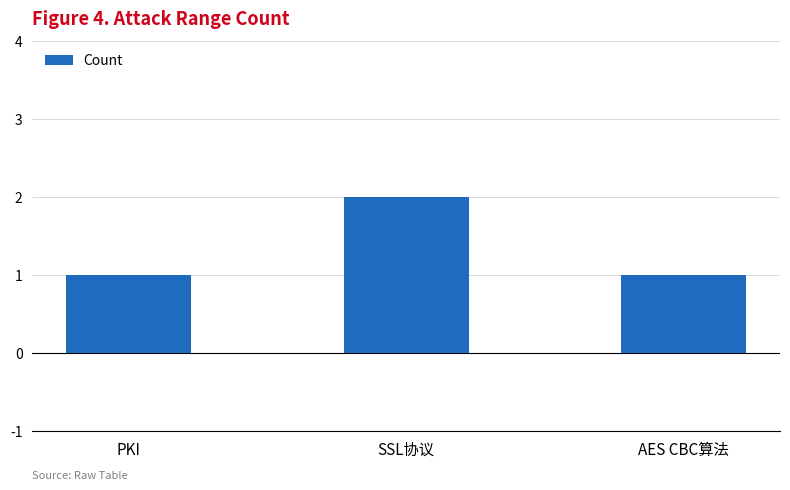

What is the label of the 2nd bar from the right?

SSL协议